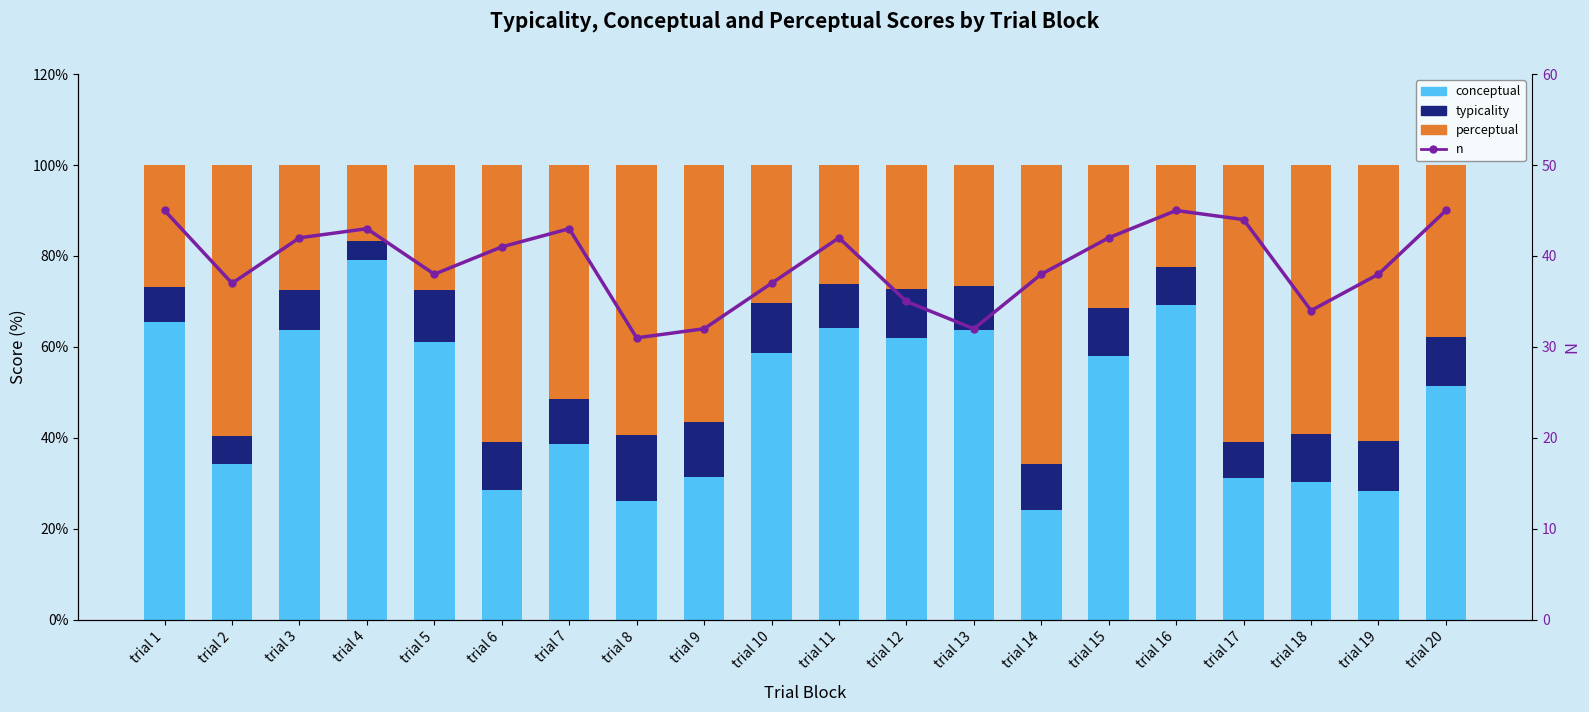

What is the total value across all series at trial 15?

142.0